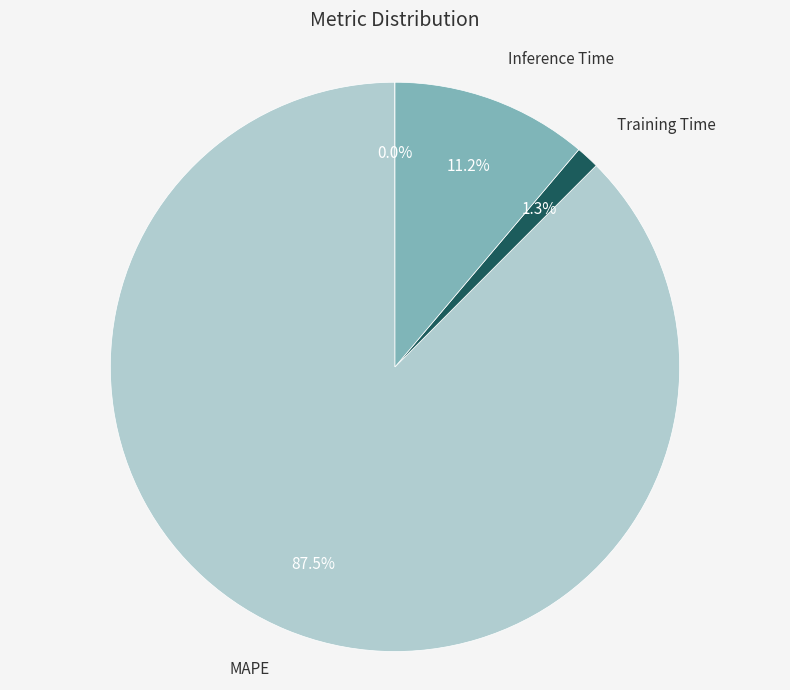

Which slice is the largest?

MAPE